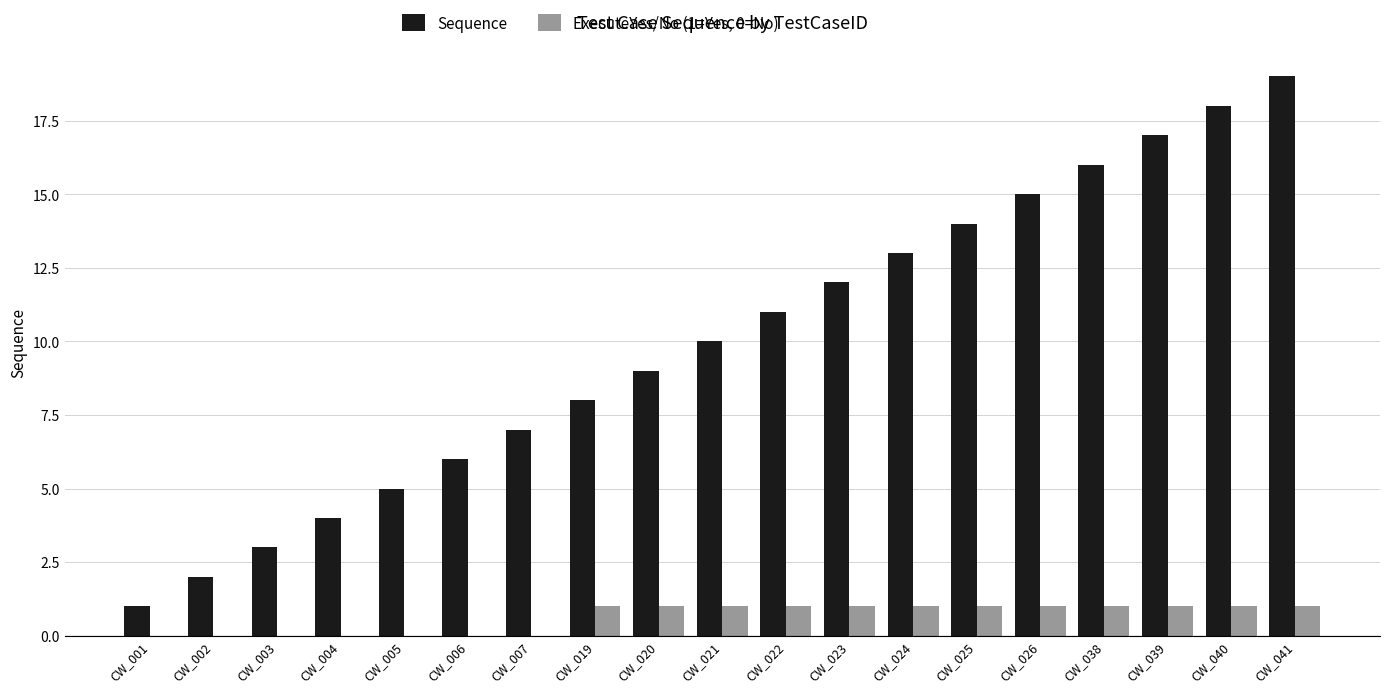

Are the bars grouped side by side (vs. stacked)?

Yes